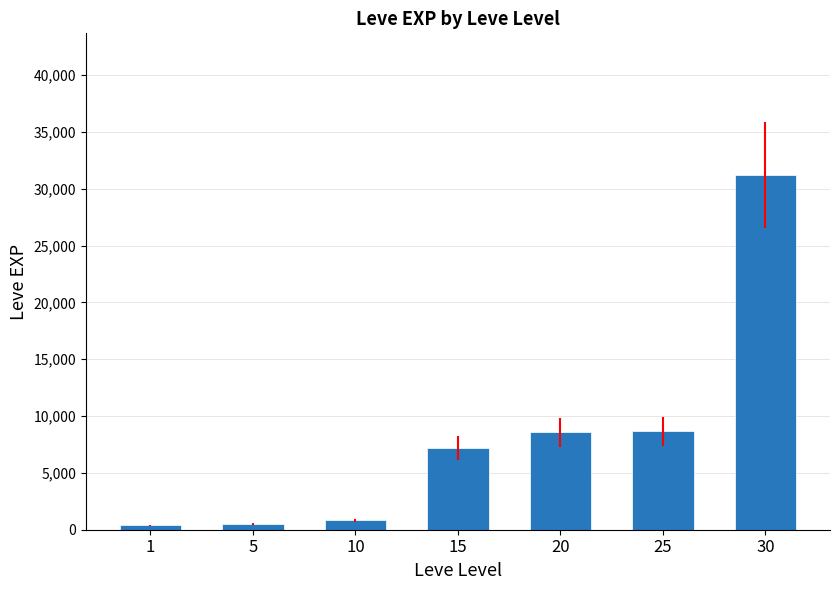

What is the maximum value shown in the chart?

31200